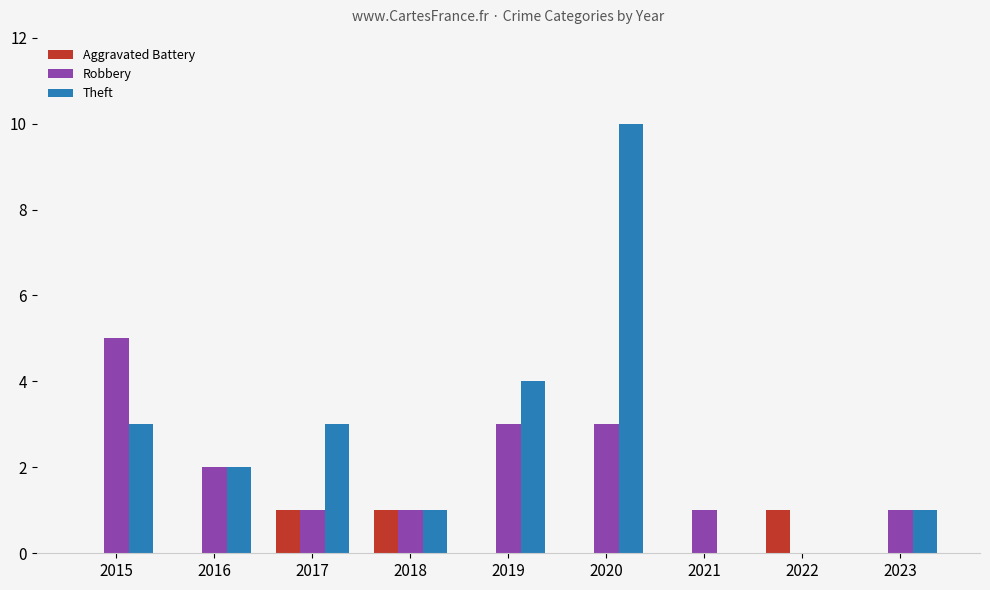

Which category has the highest value across all series?

2020